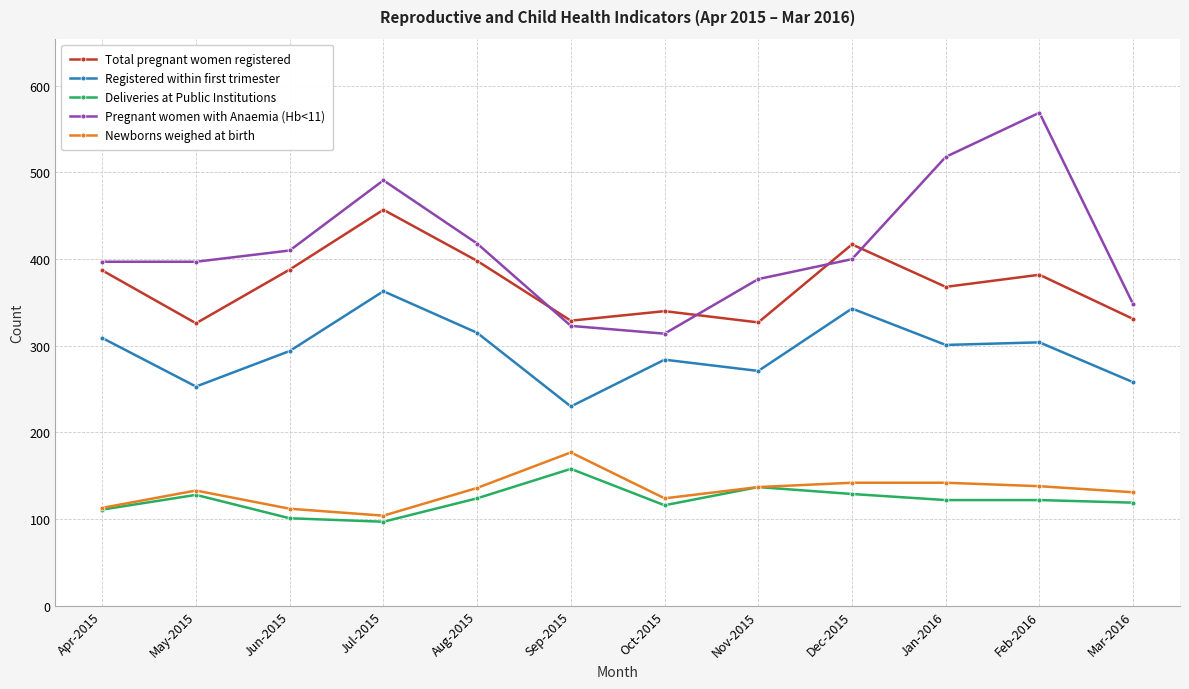

Where do Total pregnant women registered and Pregnant women with Anaemia (Hb<11) first cross each other?

Aug-2015 and Sep-2015